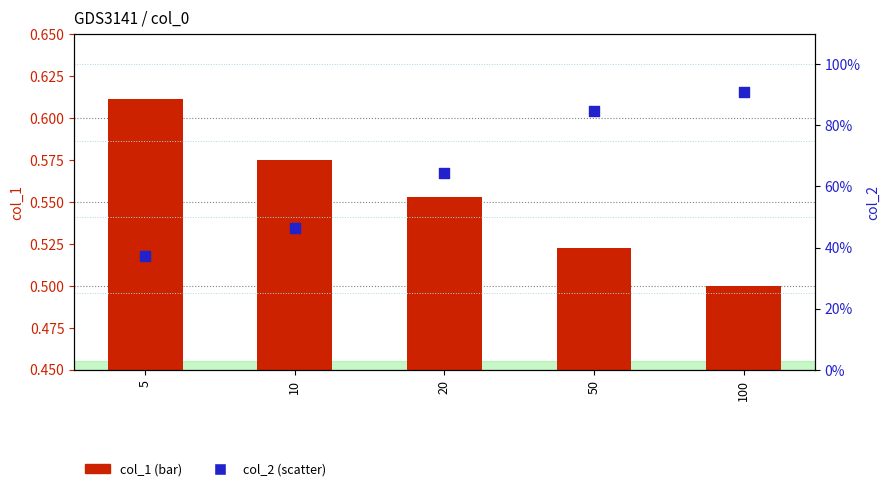

Which series has the largest total across all categories?

col_2 (scatter)